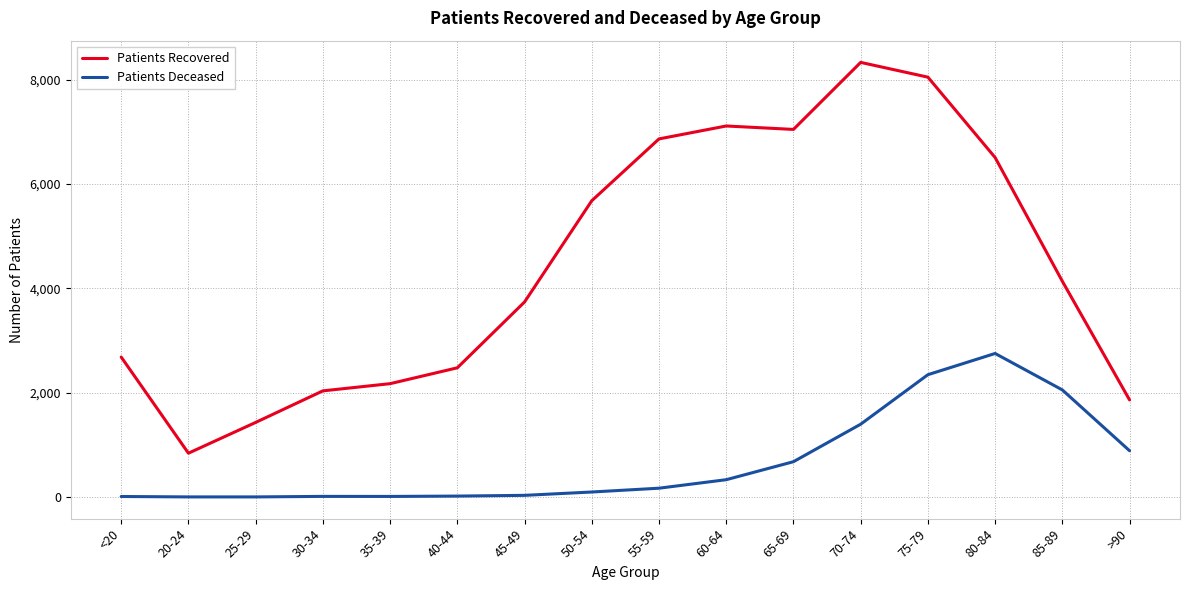

True or false: Patients Deceased and Patients Recovered cross at least once.

False